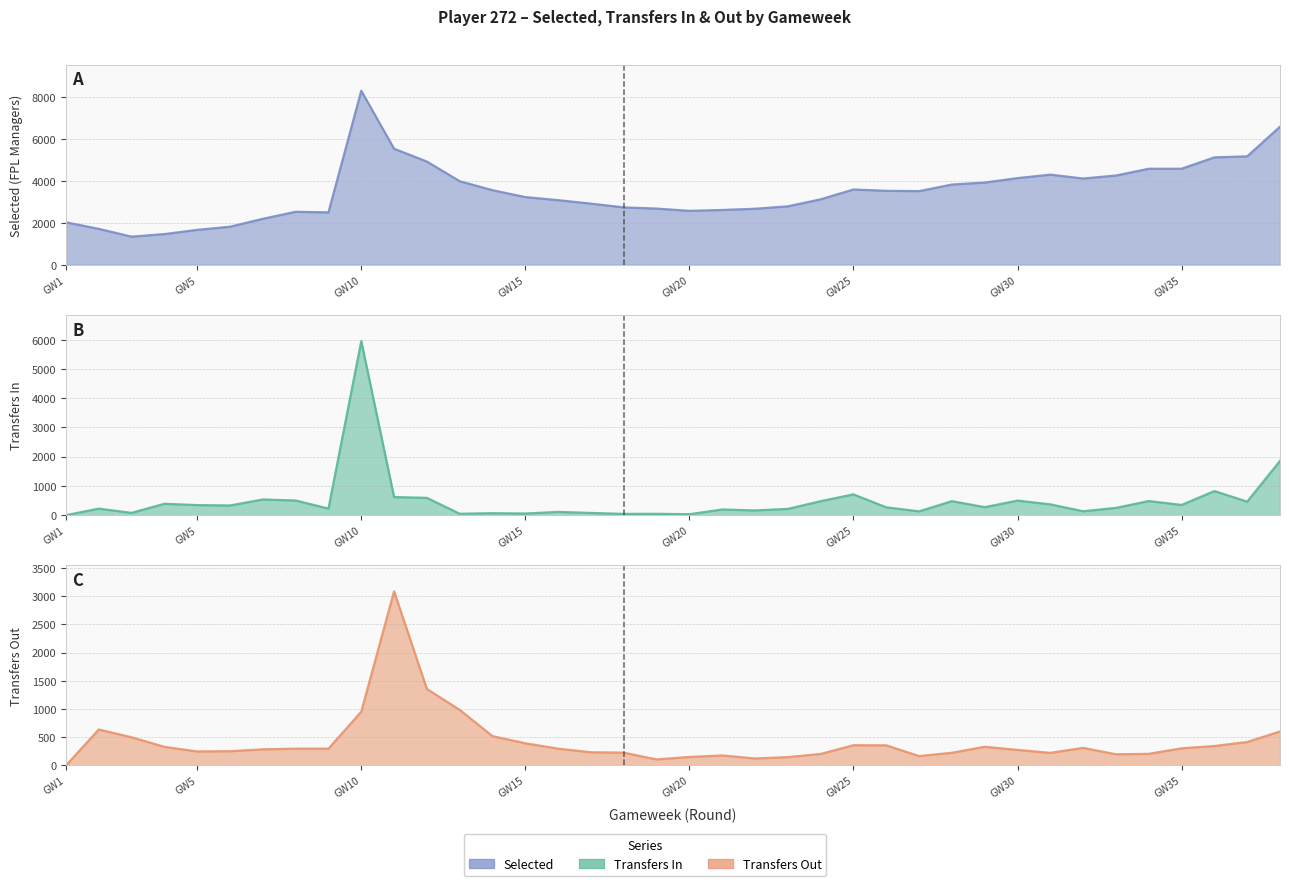

Does the chart have visible grid lines?

Yes